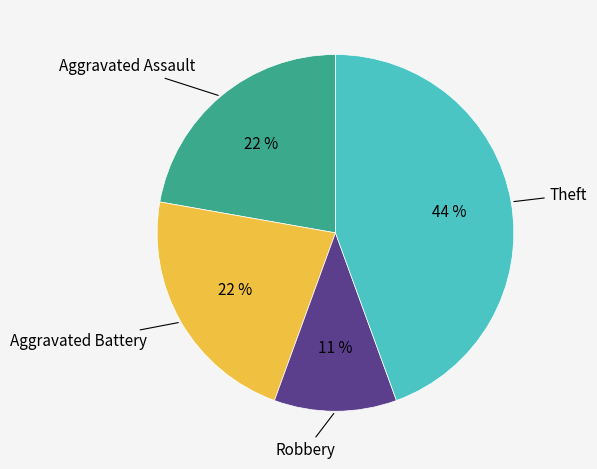

Does any single category account for the majority?

No